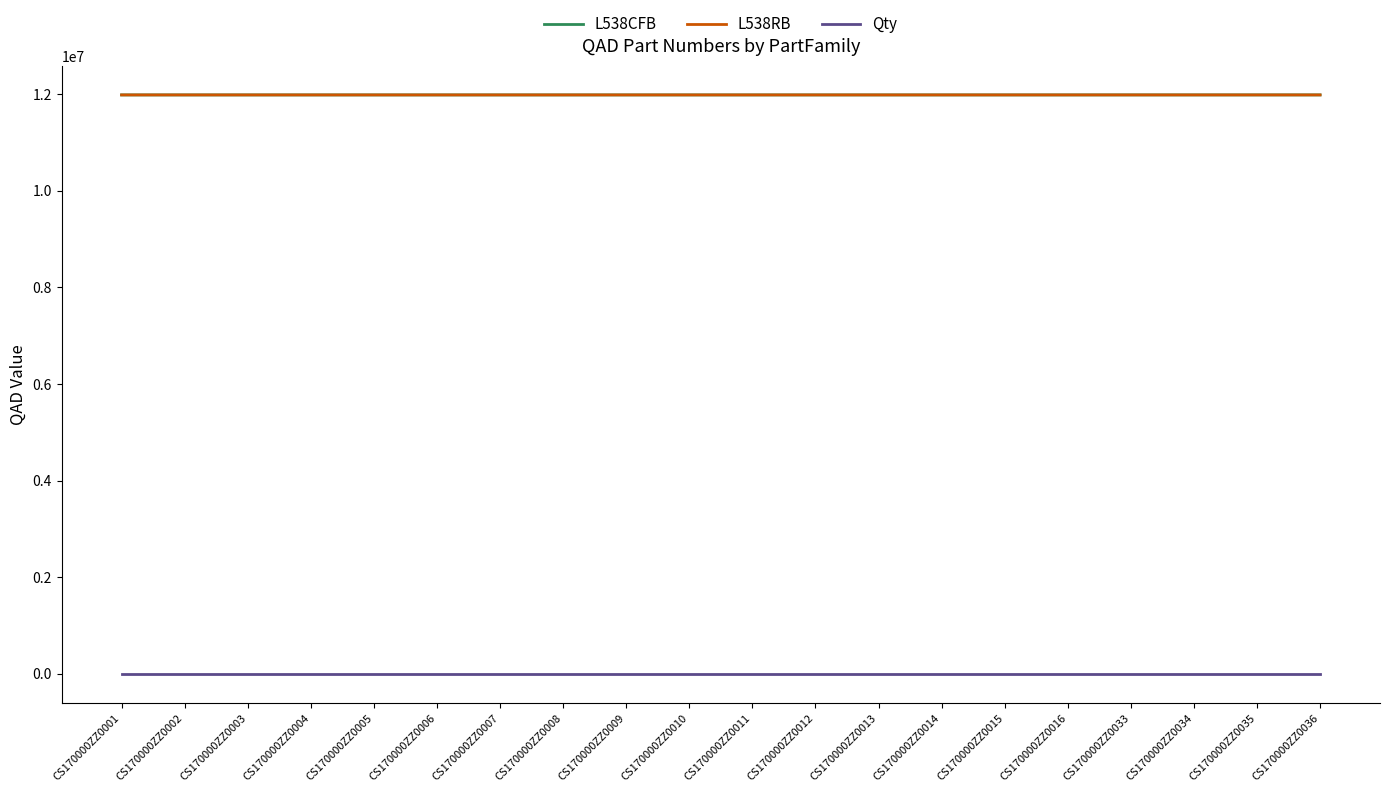

Is the value of L538CFB at CS170000ZZ0003 greater than the value of Qty at CS170000ZZ0001?

Yes